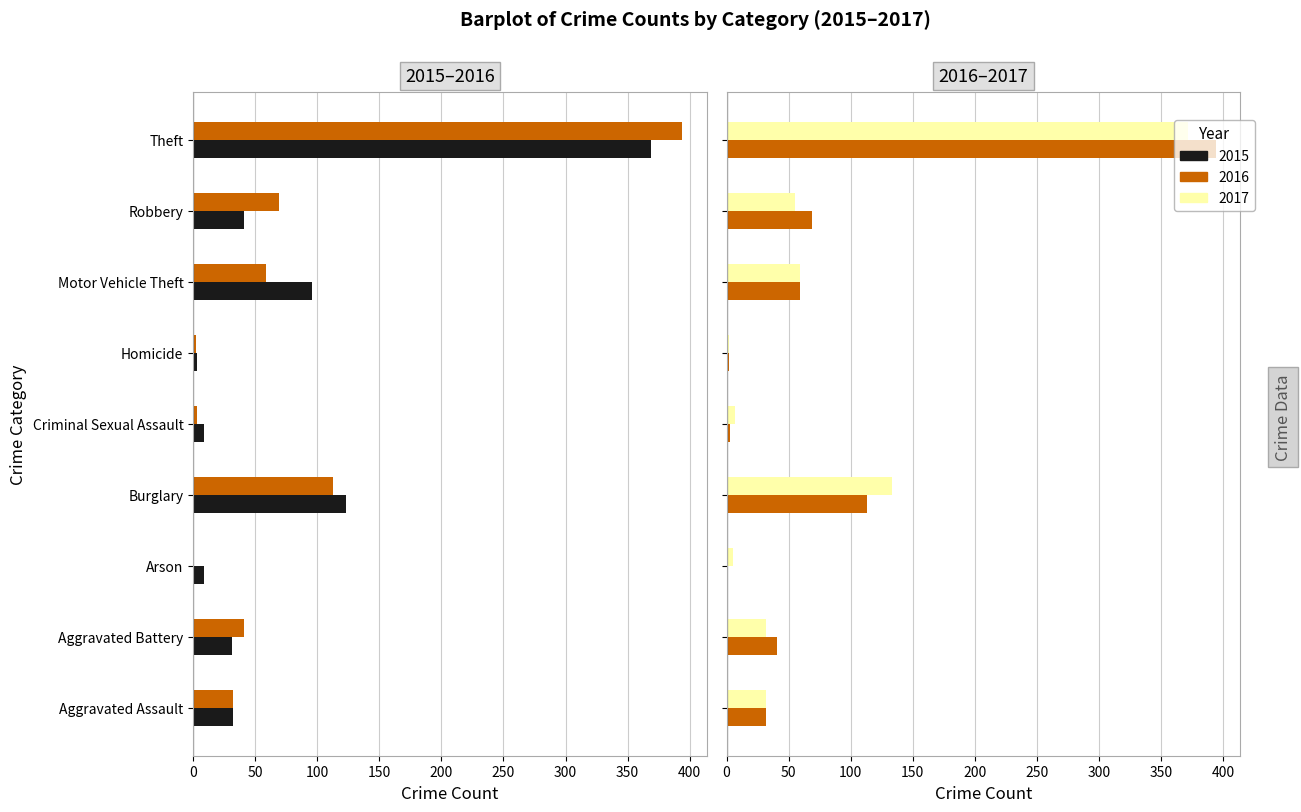

What is the average value of the 2017 series?

77